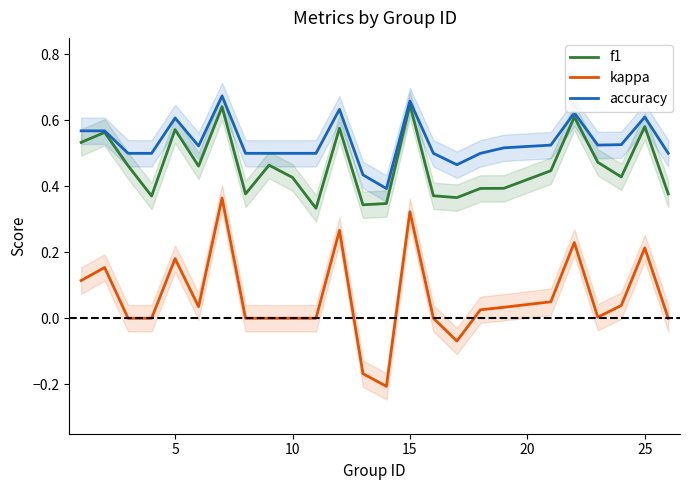

True or false: f1 and kappa intersect in this chart.

False